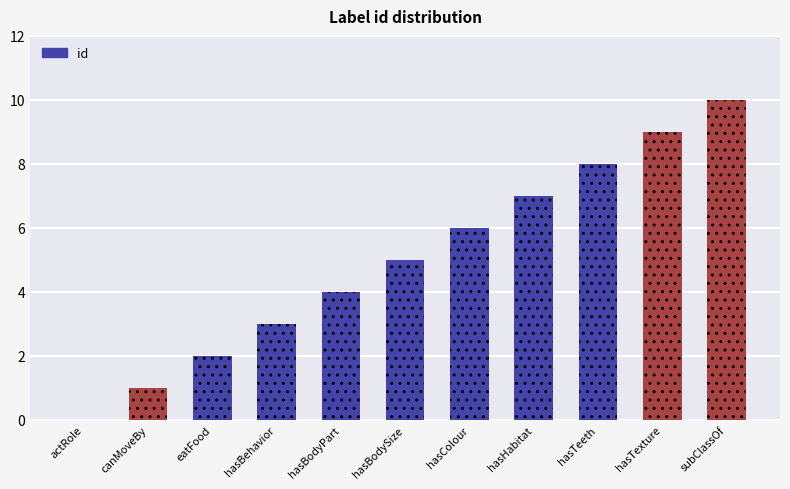

Reading left to right, list all the values displayed in this chart.

0	1	2	3	4	5	6	7	8	9	10